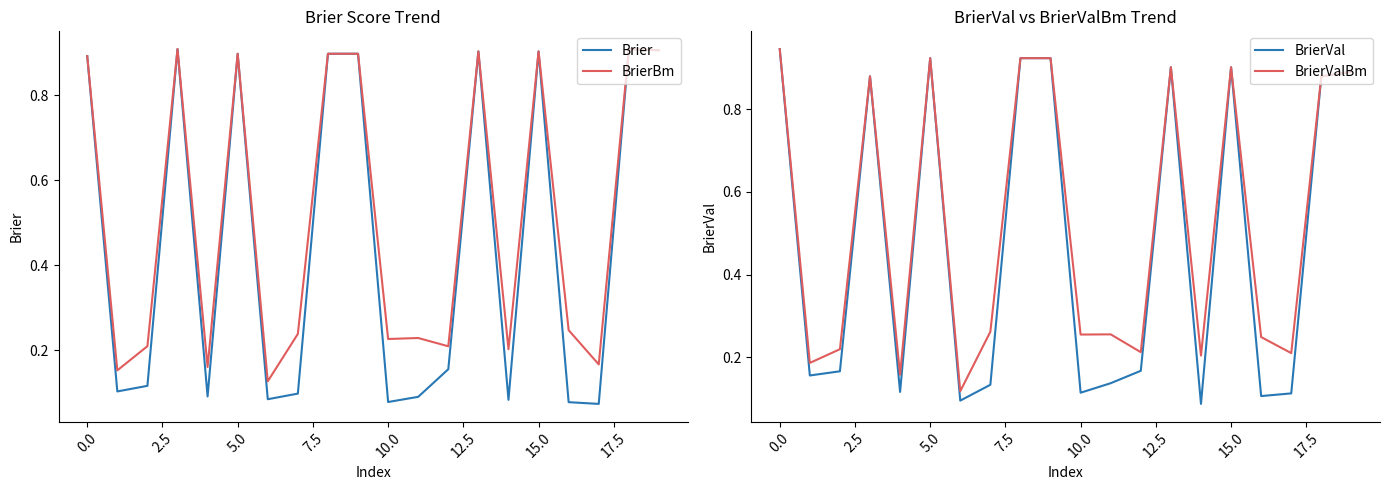

Which label corresponds to the smallest value in the chart?

17